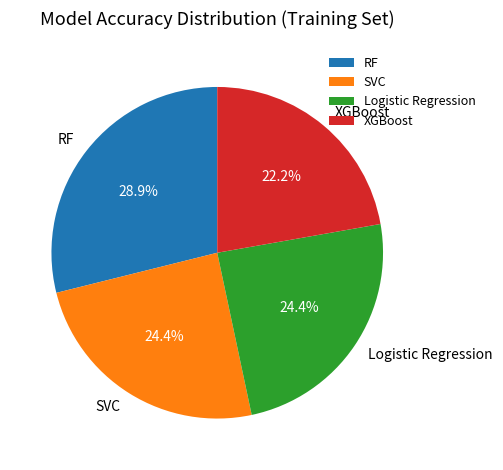

What percentage is the SVC slice, to the nearest percent?

24%